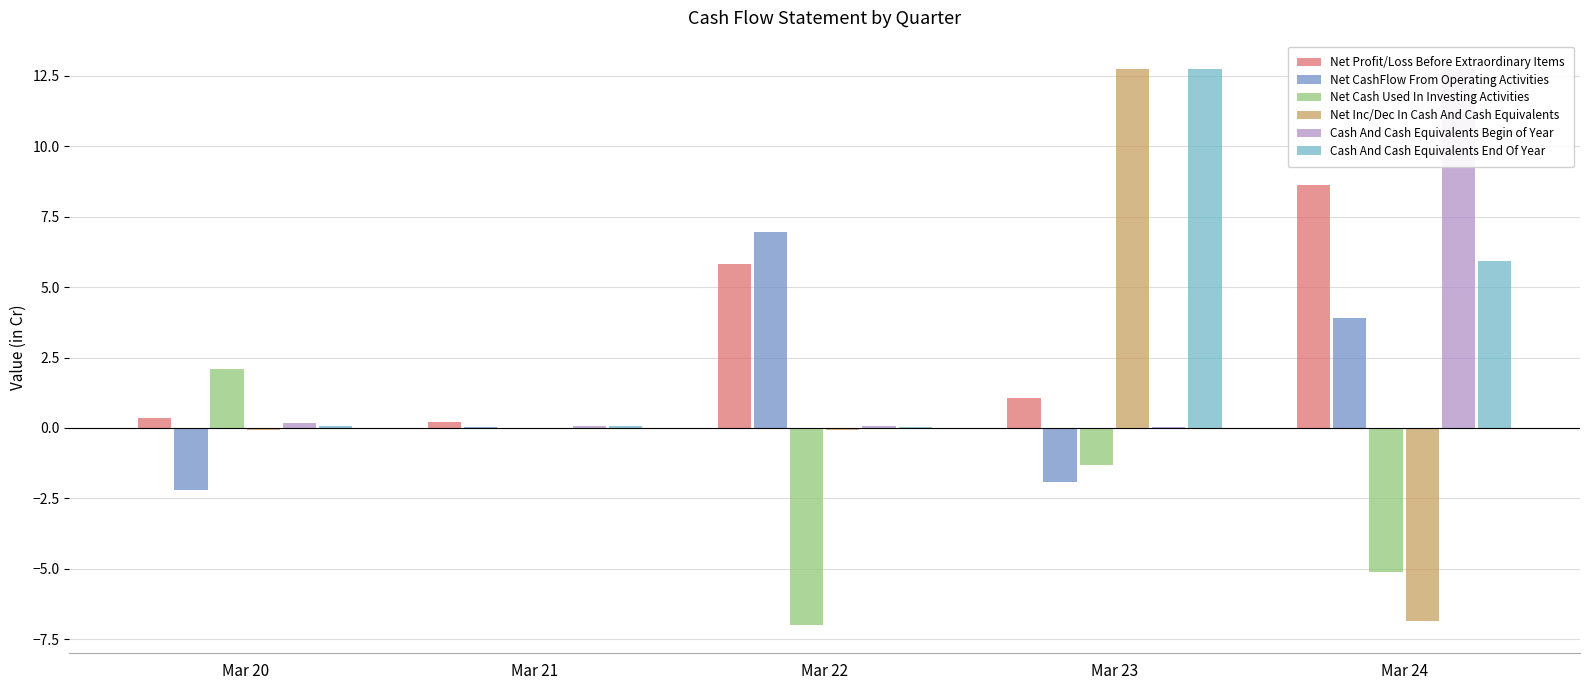

What is the approximate value of Net Cash Used In Investing Activities at Mar 24?

-5.1